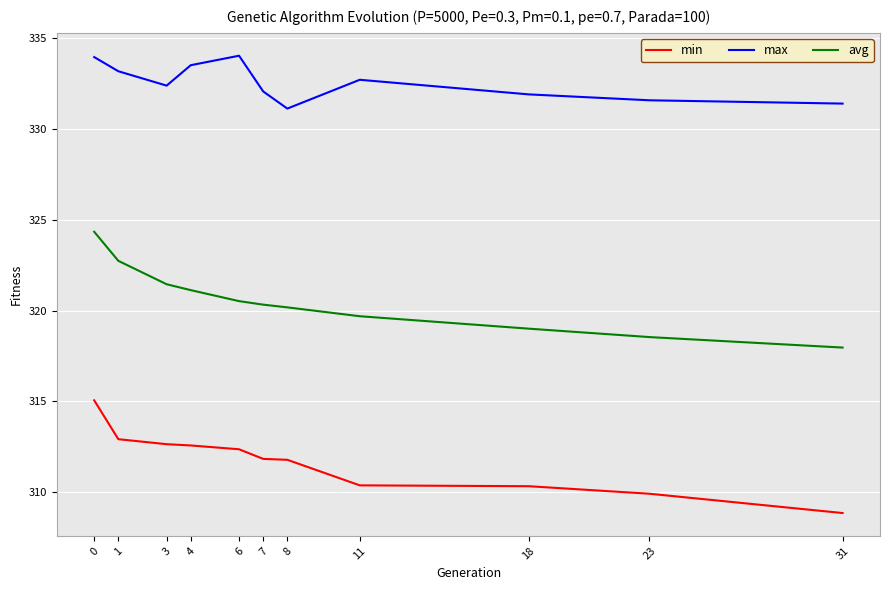

True or false: avg has a value of 208.2 at 11.

False